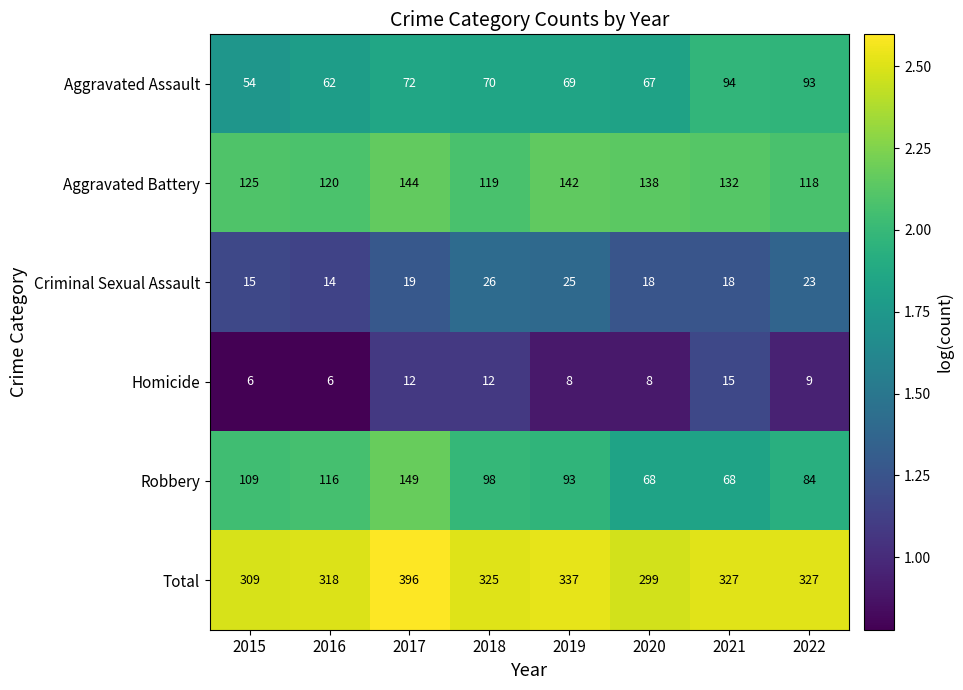

At which category is the sum across all series the highest?

2017